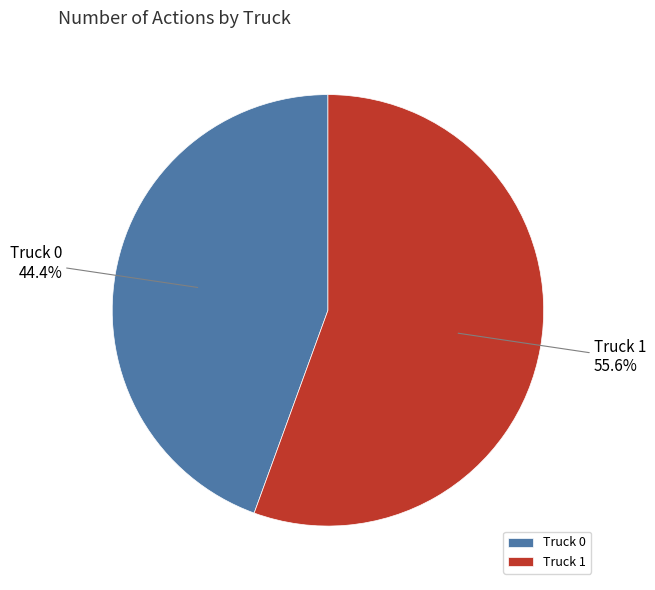

To the nearest percent, what is the average slice percentage?

50%